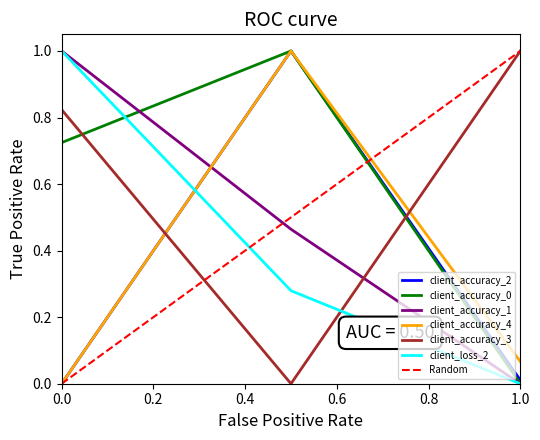

The client_accuracy_3 series shows 1.1 at 0.0. True or false?

False